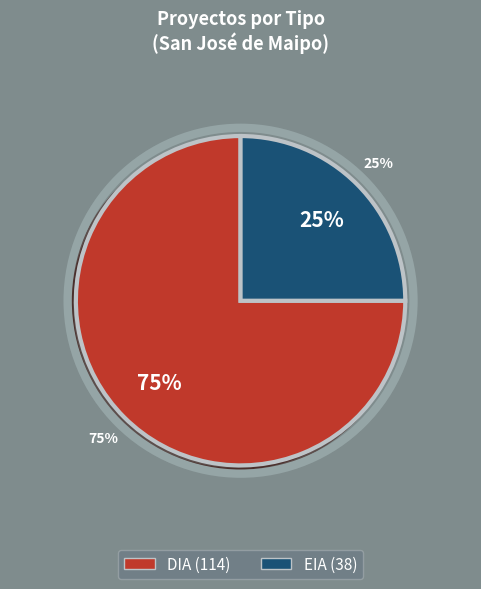

Combined, what portion of the pie is EIA and DIA?

100.0%